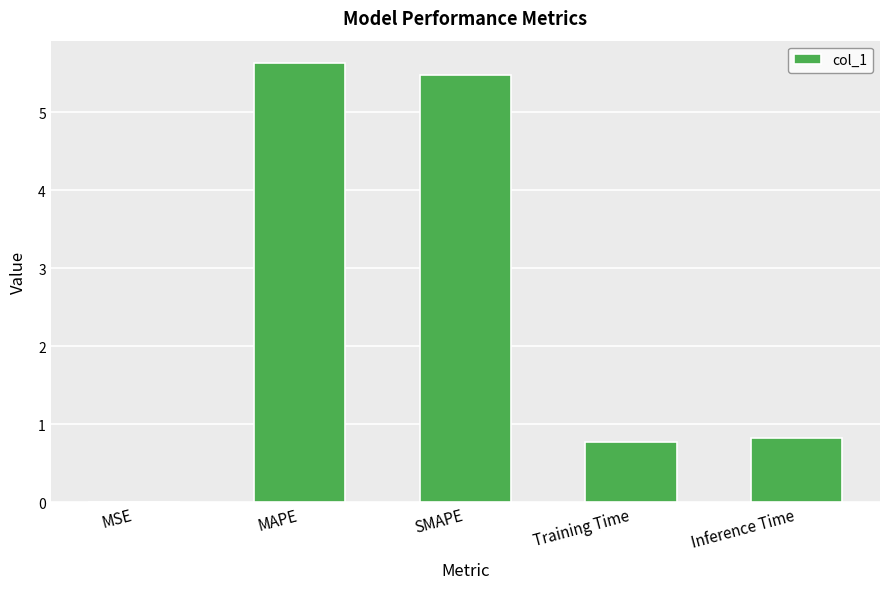

Which has a higher value, Training Time or MSE?

Training Time